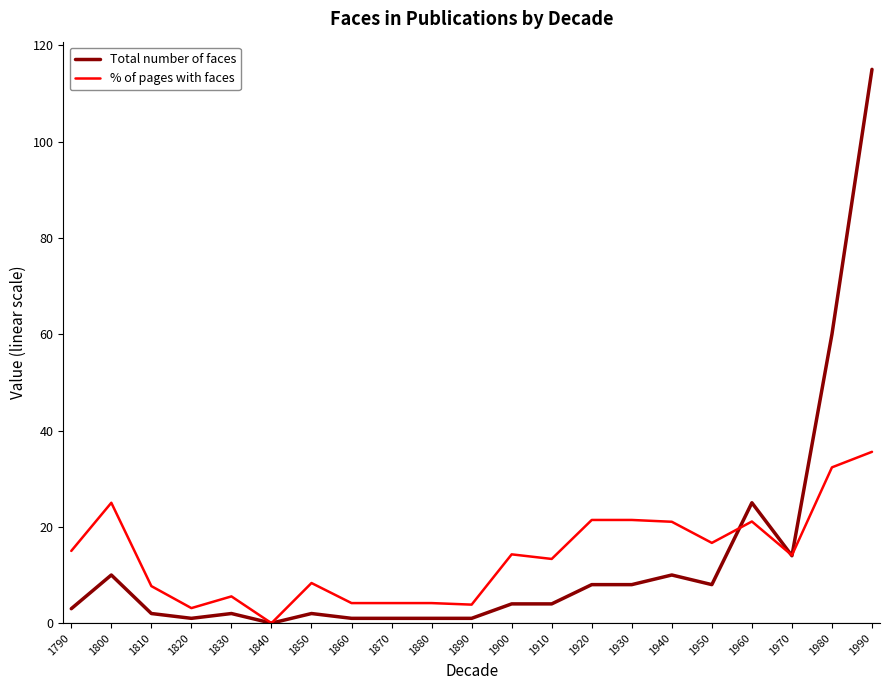

Which category has the highest value across all series?

1990